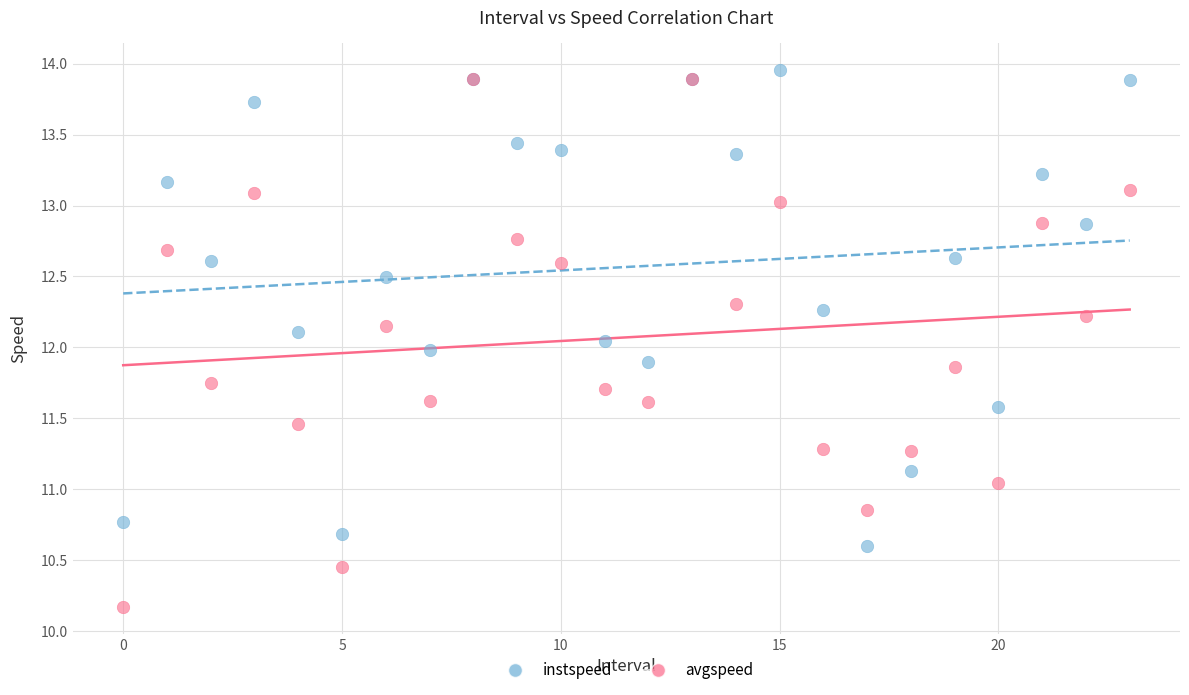

What are all the series names shown in the legend?

instspeed, avgspeed